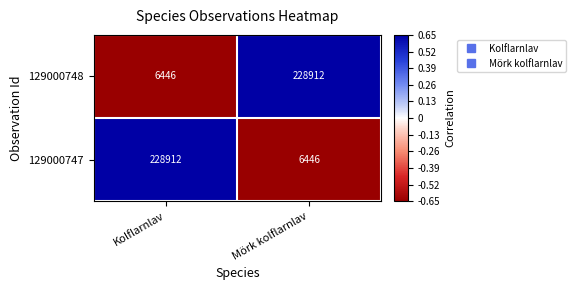

Rank the categories by 129000747 value from highest to lowest.

Kolflarnlav, Mörk kolflarnlav